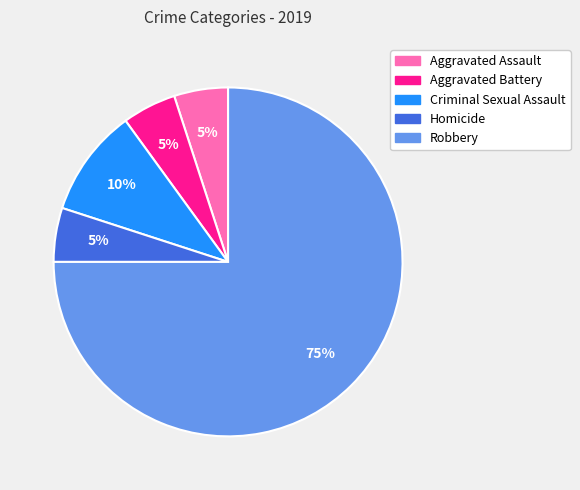

Between Criminal Sexual Assault and Homicide, which is larger?

Criminal Sexual Assault